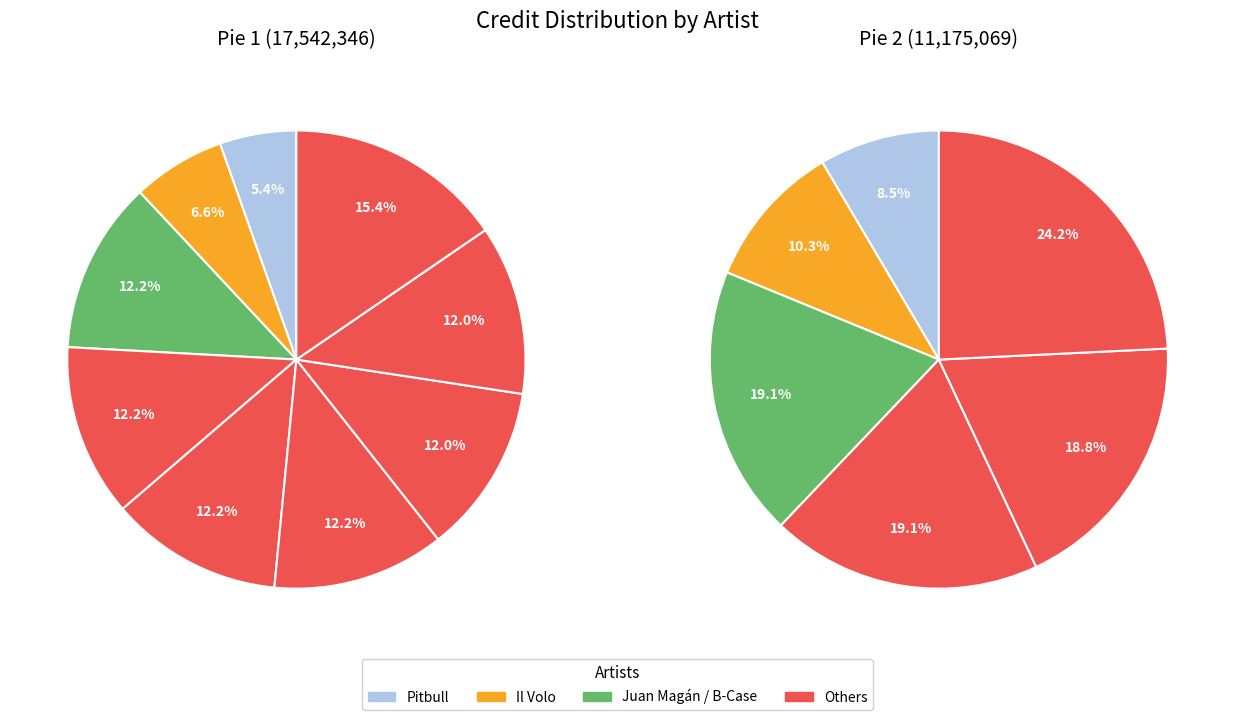

How many slices are in this pie chart?

9